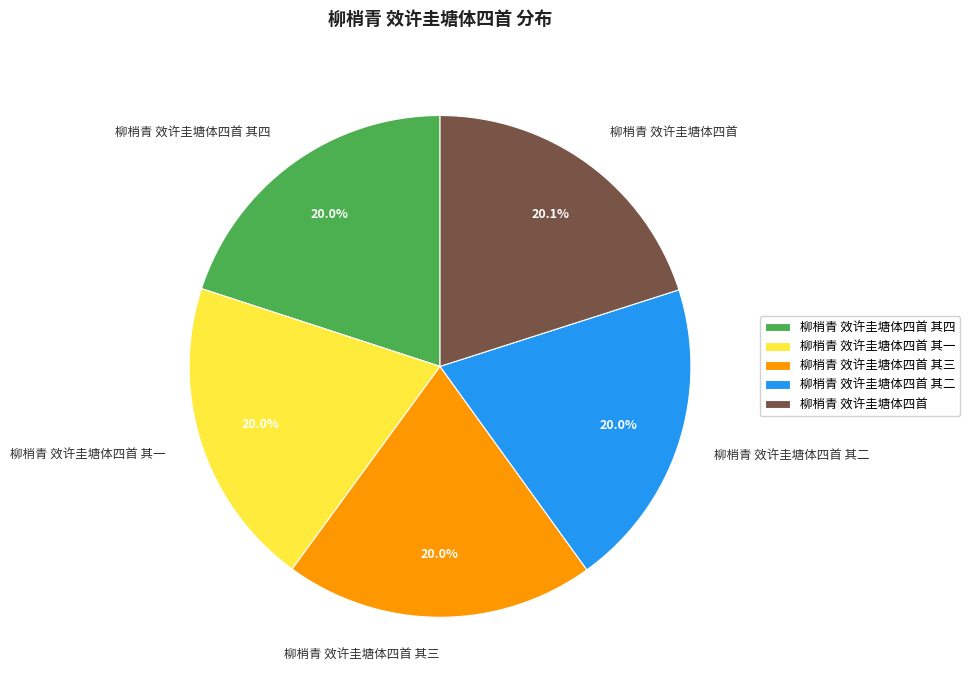

How many segments does this pie chart have?

5